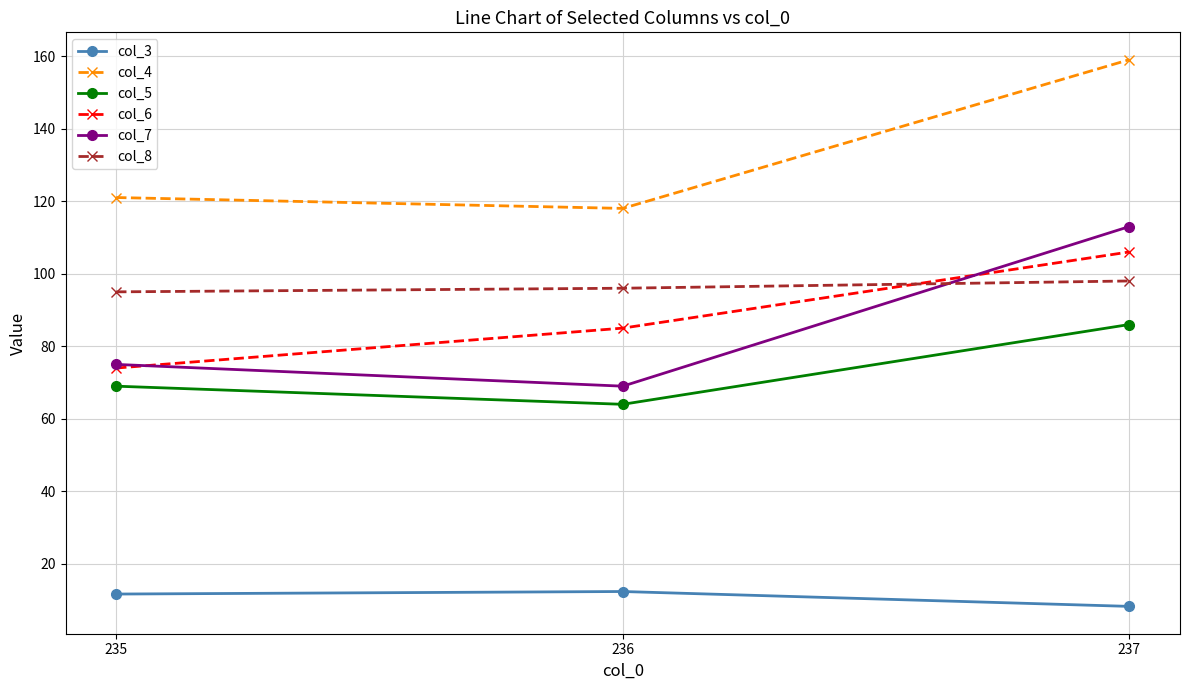

What is the value of the col_6 point at the 1st from the left?

74.0